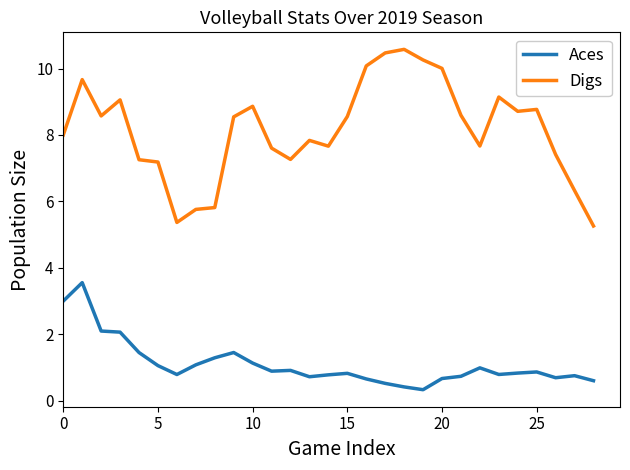

Rank the series by their maximum value, from highest to lowest.

Digs, Aces